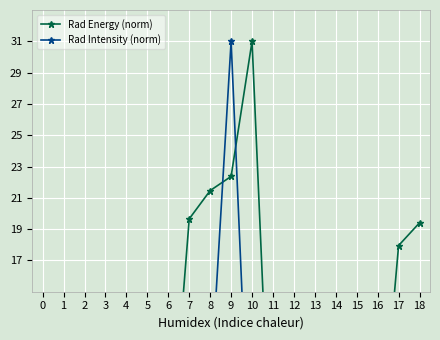

Rank the categories by Rad Energy (norm) value from lowest to highest.

11, 0, 12, 13, 1, 2, 3, 4, 5, 14, 15, 16, 6, 17, 18, 7, 8, 9, 10